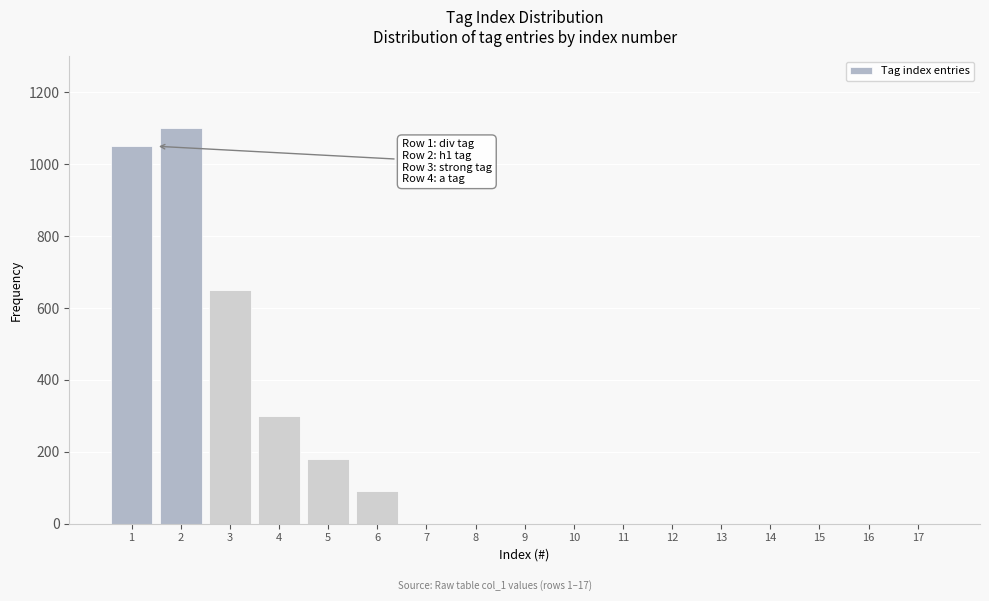

Reading left to right, transcribe all the data shown in this chart.

1=1050	2=1100	3=650	4=300	5=180	6=90	7=0	8=0	9=0	10=0	11=0	12=0	13=0	14=0	15=0	16=0	17=0